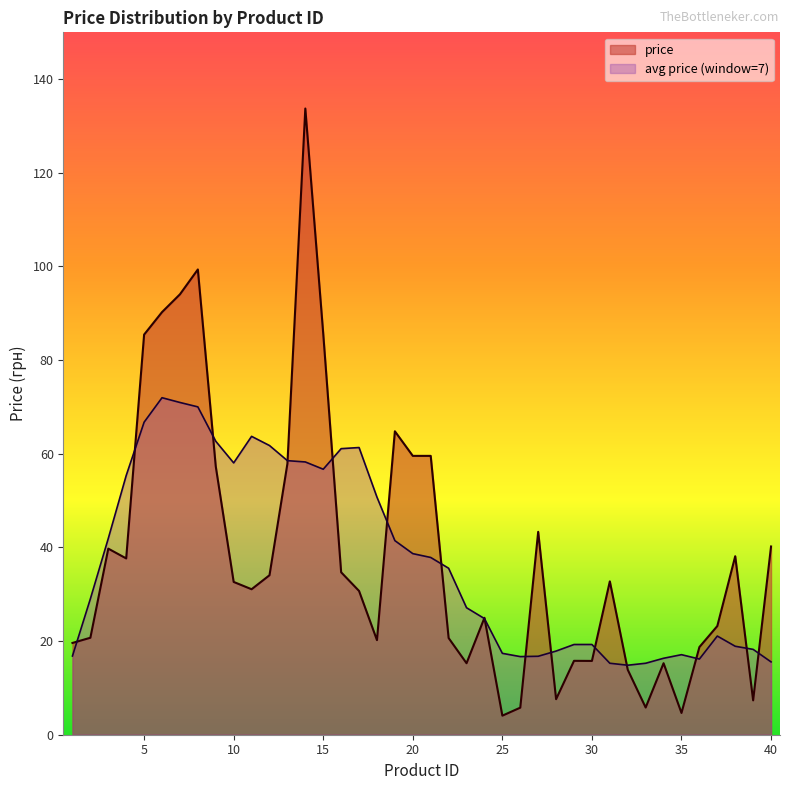

How many lines are shown in the chart?

2